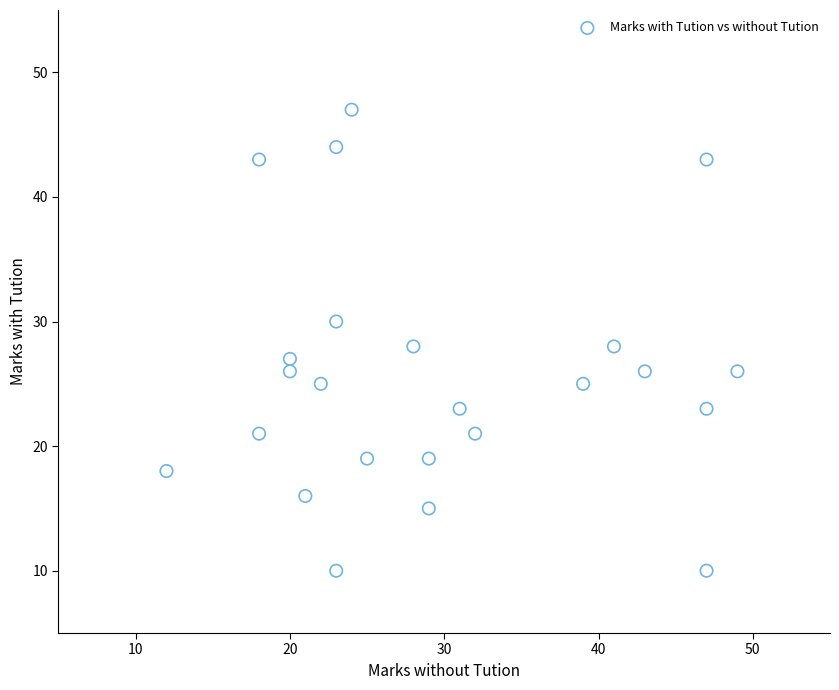

What is the range of Y values (max minus min)?

37